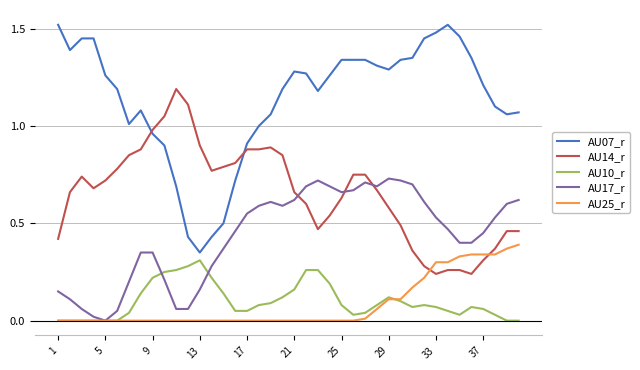

Does the chart display data point markers on the line(s)?

No